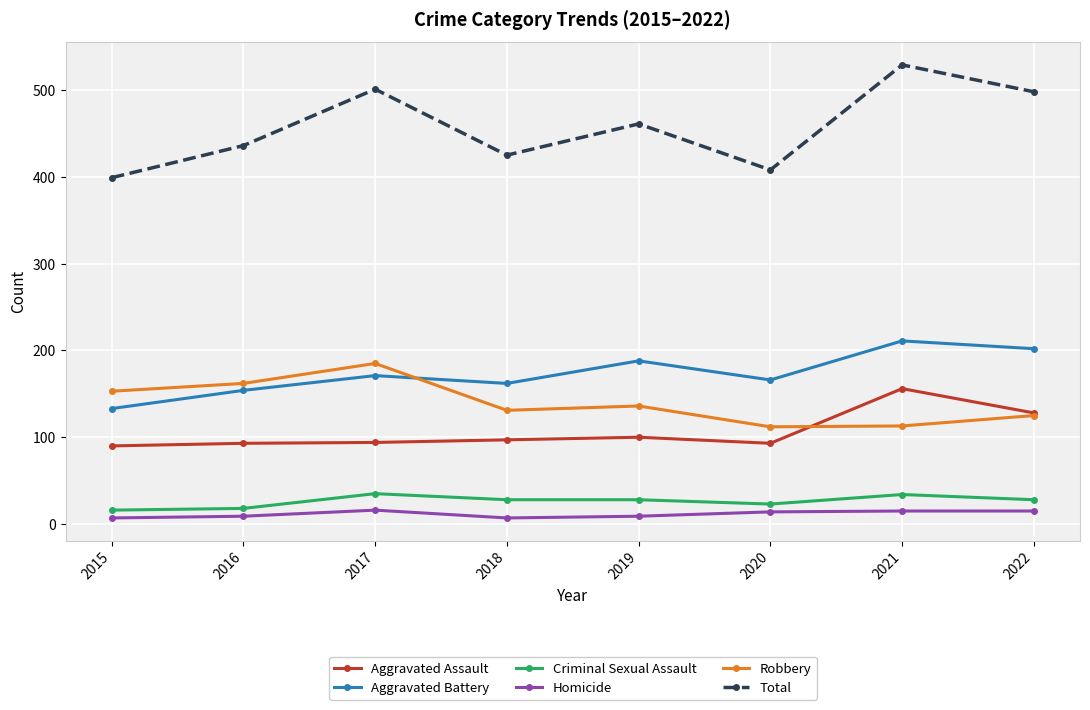

What are all the series names shown in the legend?

Aggravated Assault, Aggravated Battery, Criminal Sexual Assault, Homicide, Robbery, Total